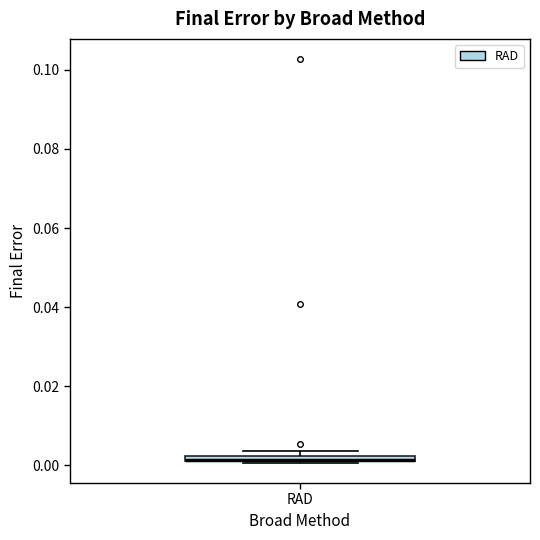

Where is the upper edge of the box for RAD on the y-axis? The values are not printed on the chart, so give them approximately, as read against the axis.

0.002